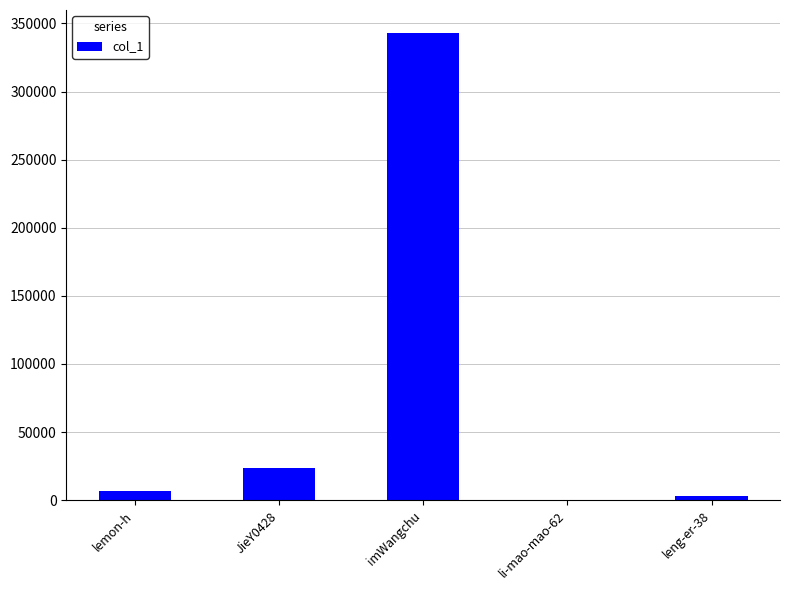

Is it true that the value at JieY0428 is 23871?

True